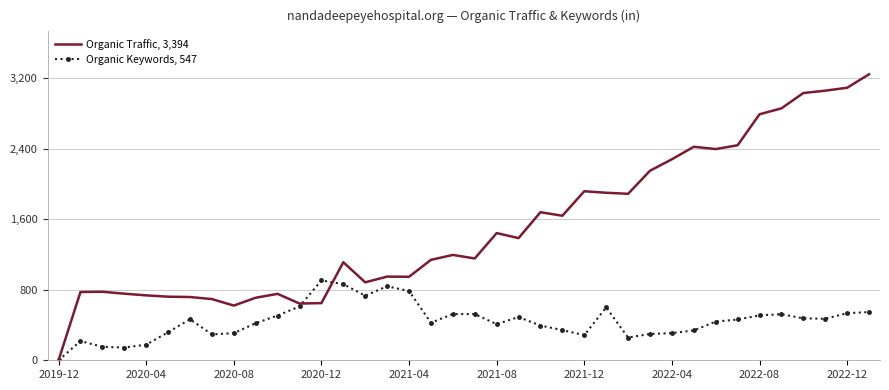

List the series in order of their peak value, highest first.

Organic Traffic, 3,394, Organic Keywords, 547